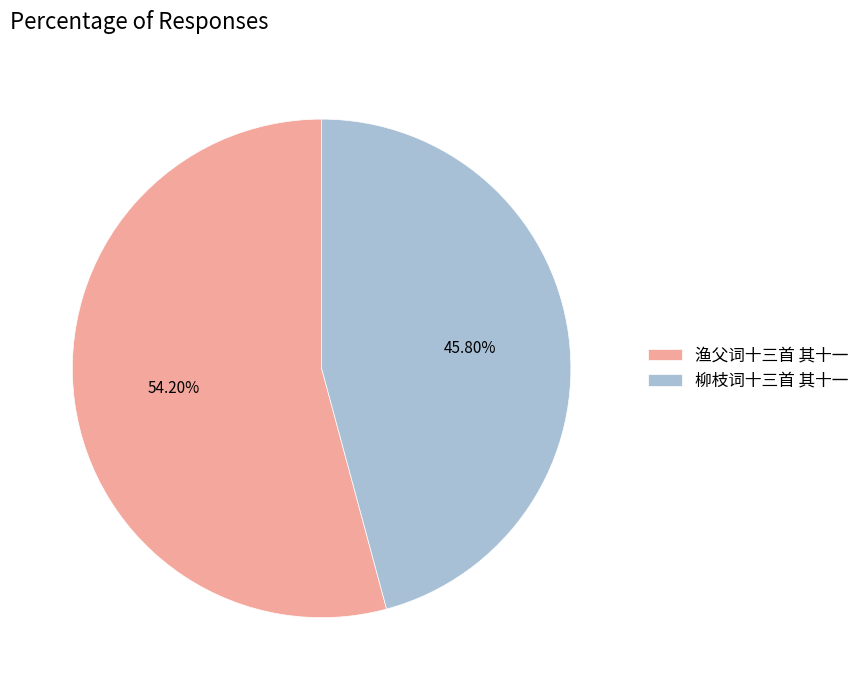

To the nearest percent, what is the combined percentage of 渔父词十三首 其十一 and 柳枝词十三首 其十一?

100%